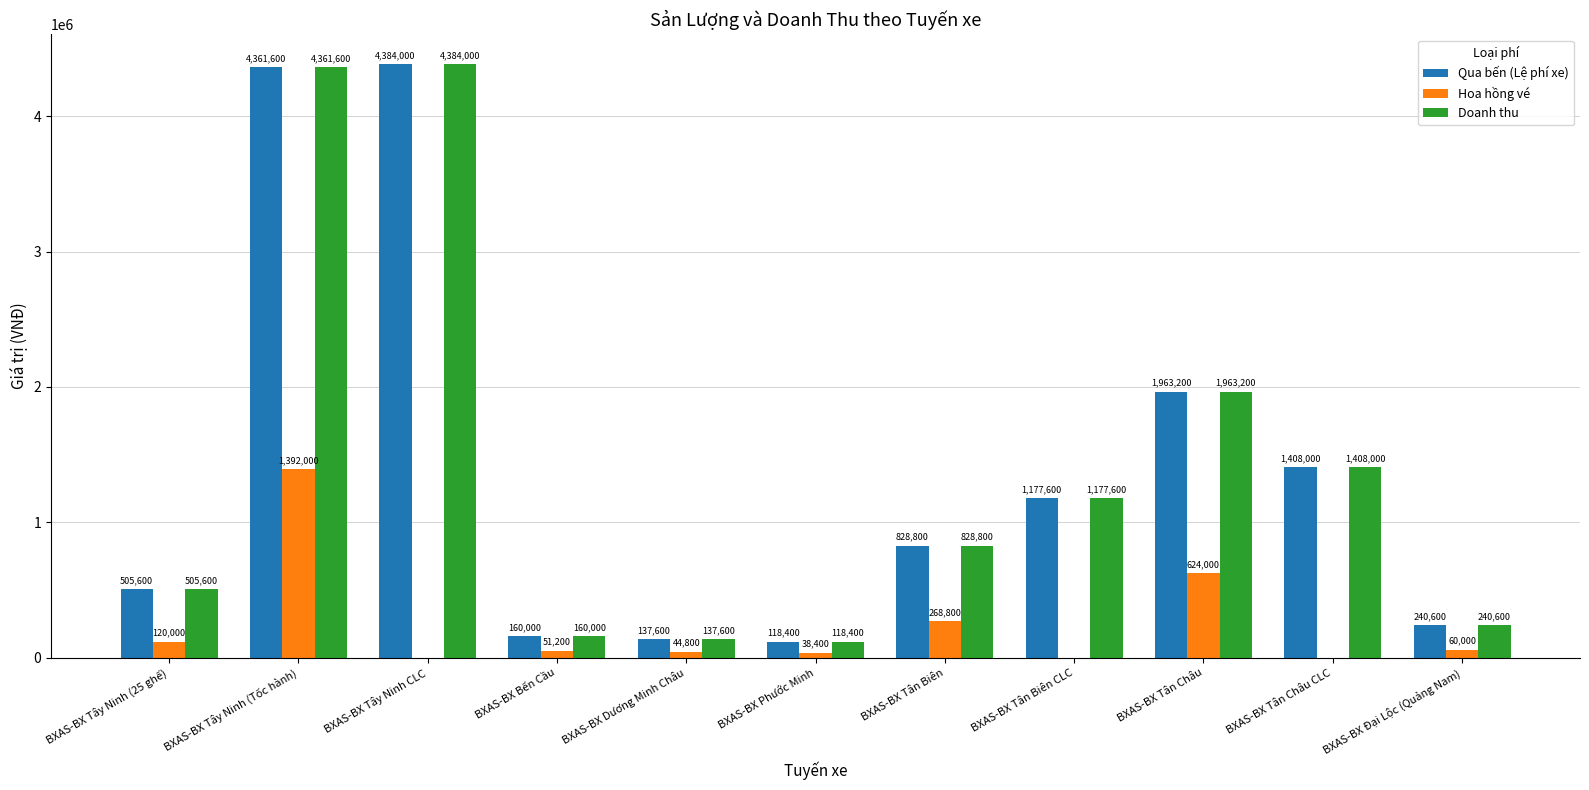

Count the number of categories in the chart.

11